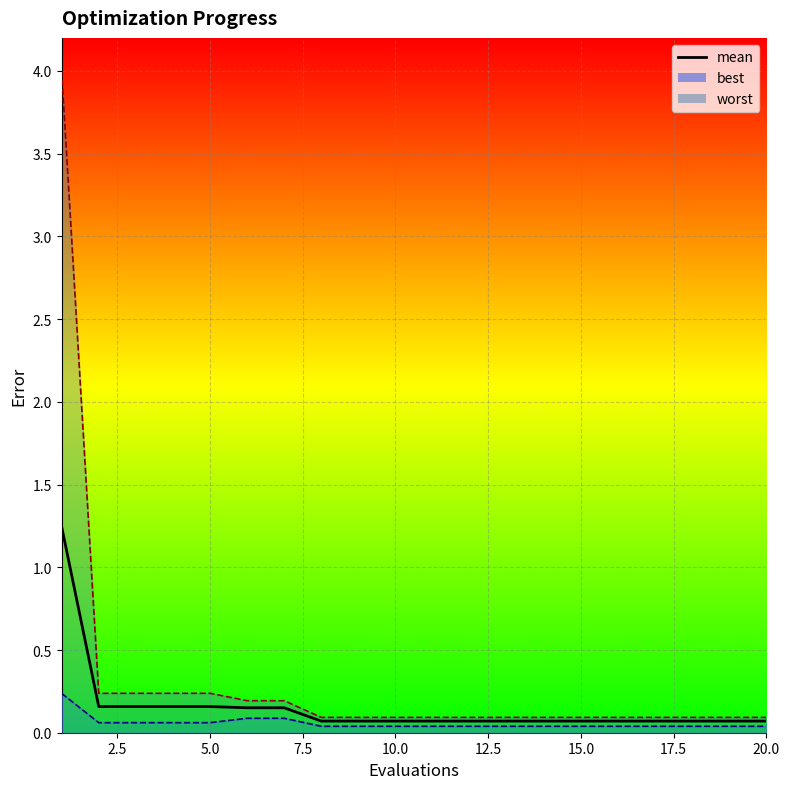

True or false: the data shows 0.0 at 17.5.

False